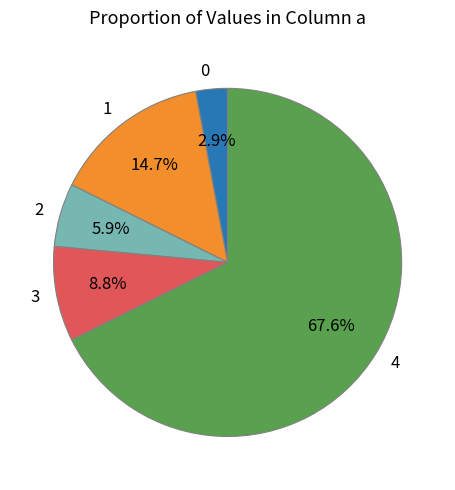

How many segments does this pie chart have?

5